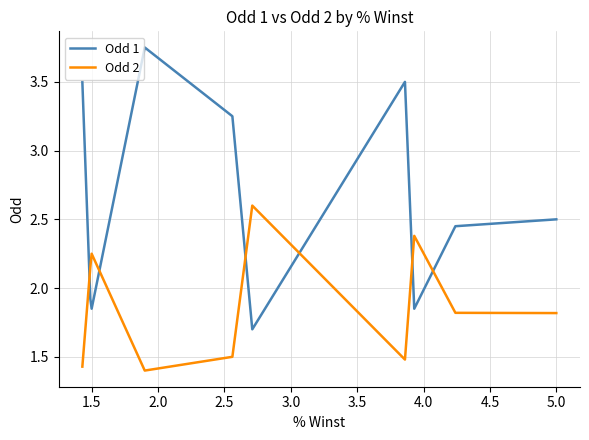

At which label does Odd 2 first exceed 2?

1.5